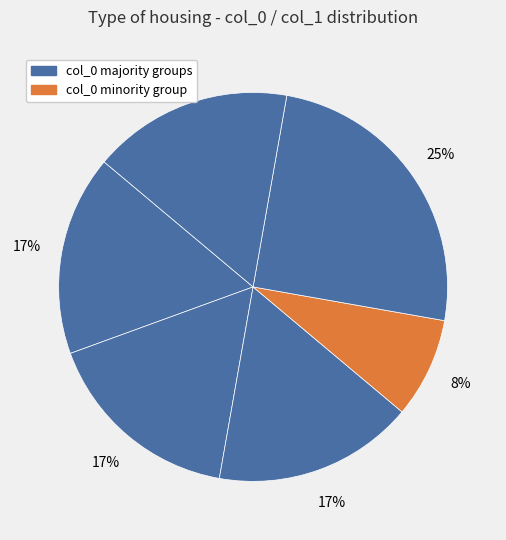

Count the number of slices in the pie.

6